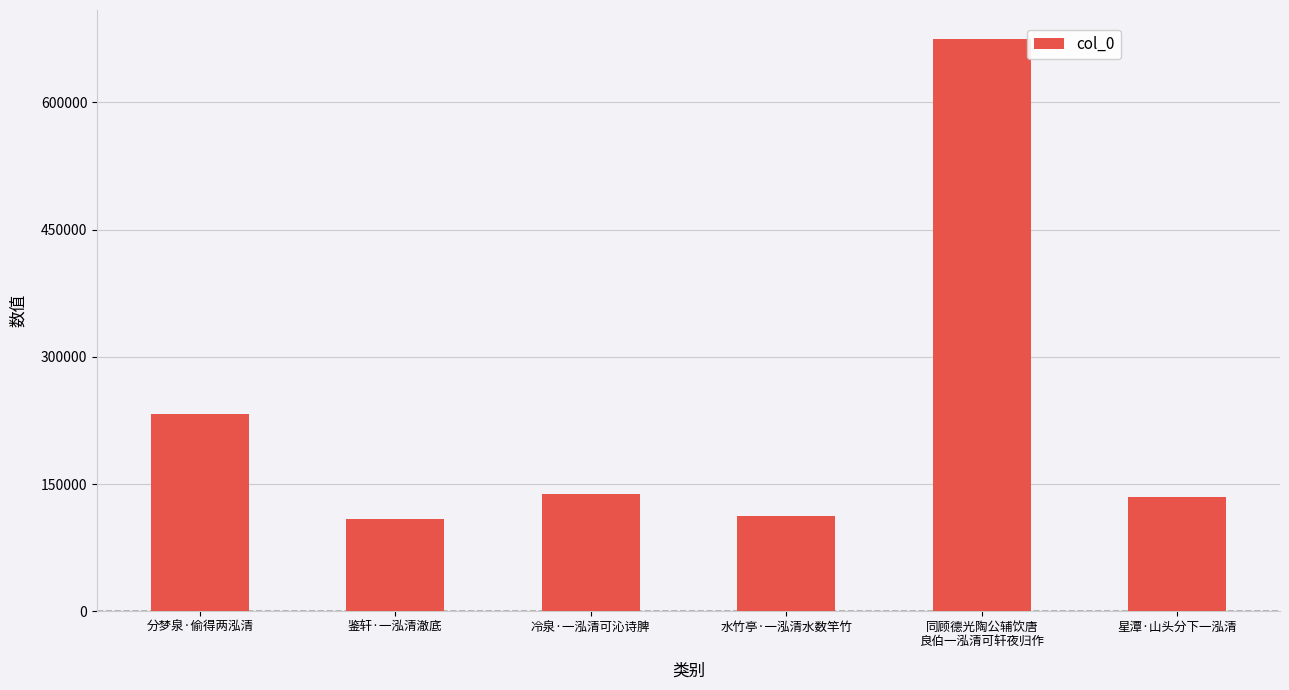

Reading left to right, transcribe all the data shown in this chart.

232864	108897	138591	111945	674919	135096